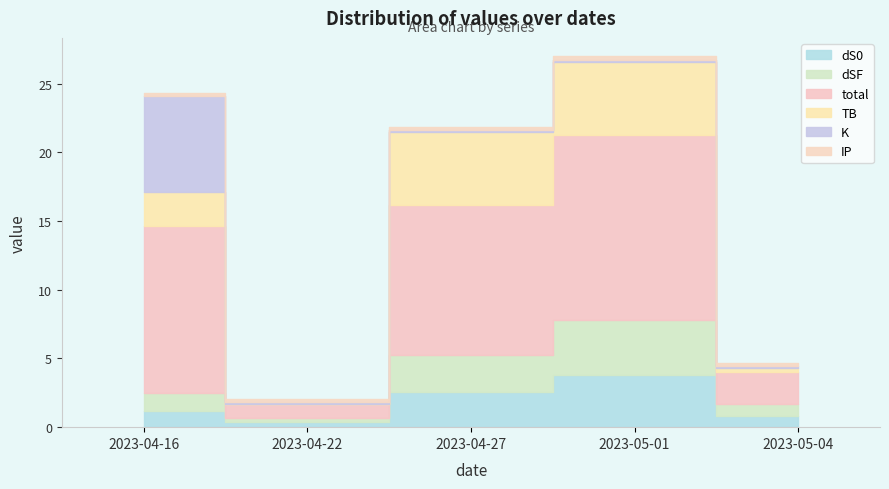

Is the value of dS0 at 2023-04-16 greater than the value of dSF at 2023-05-04?

Yes